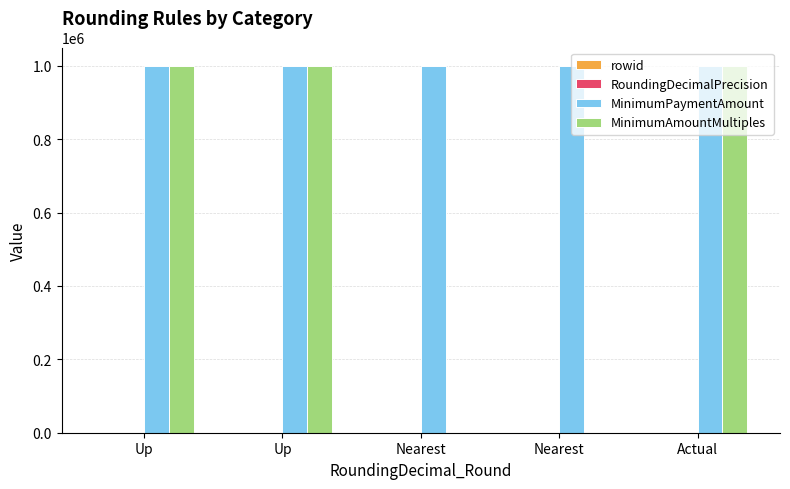

True or false: RoundingDecimalPrecision has a value of 4 at Nearest.

True